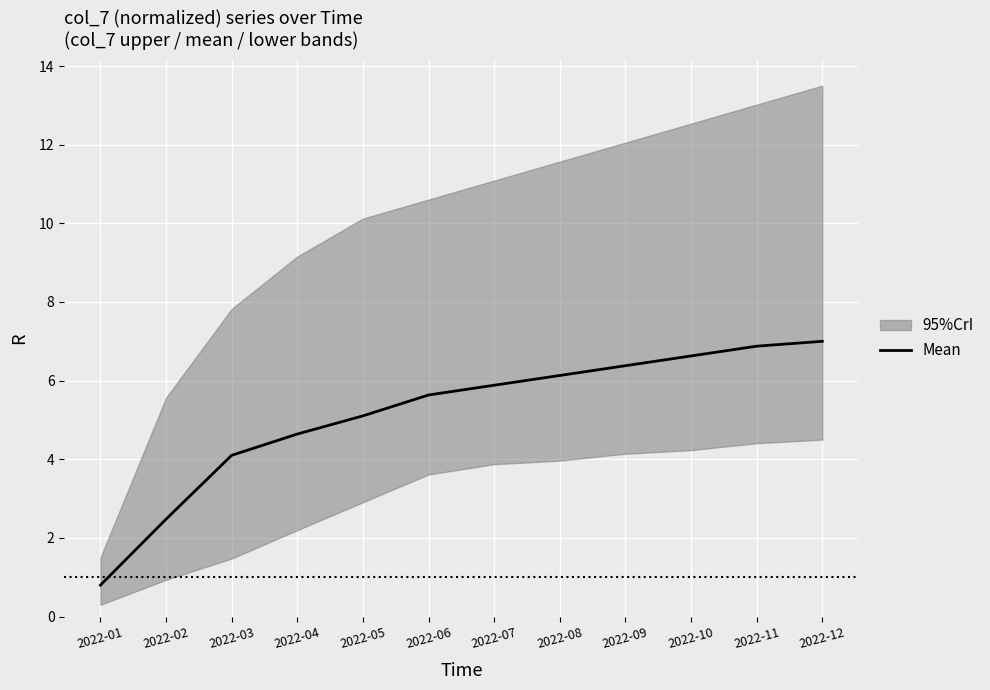

What value does the data have at 2022-05?

5.1